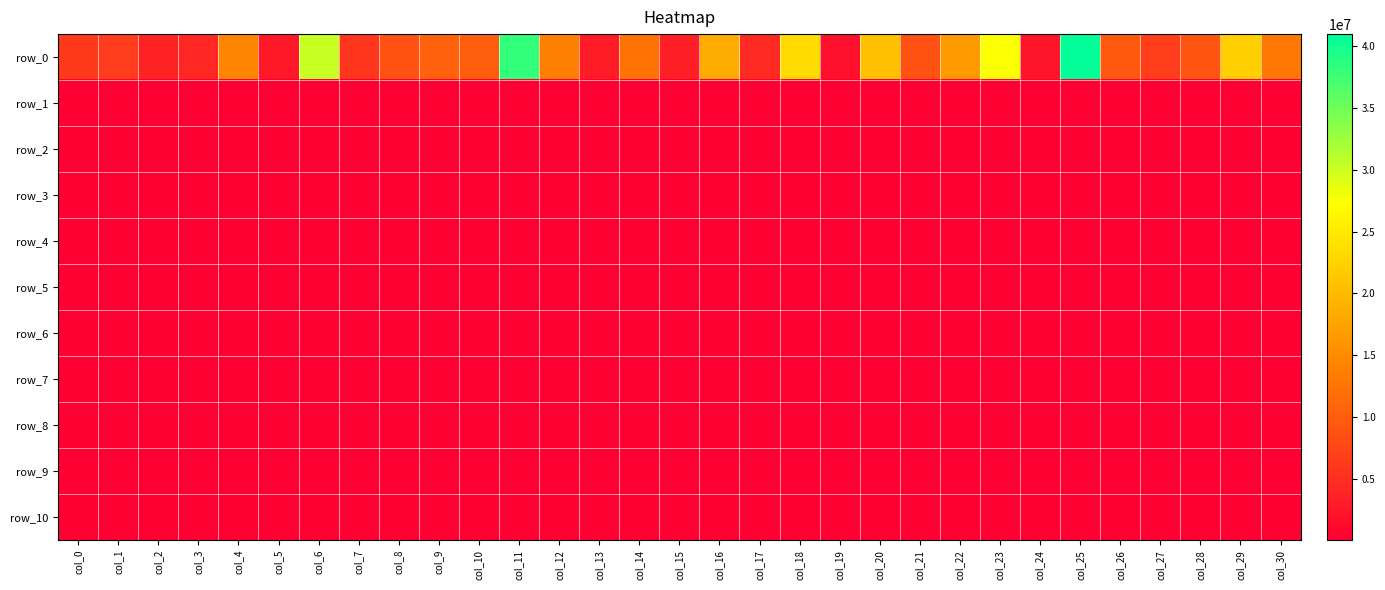

Rank the series by their maximum value, from highest to lowest.

row_0, row_1, row_2, row_3, row_4, row_5, row_6, row_7, row_8, row_9, row_10